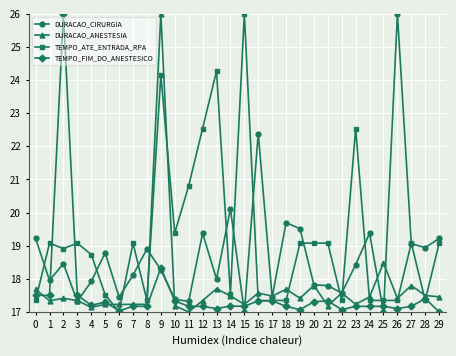

What is the total value across all series at 1?

71.9